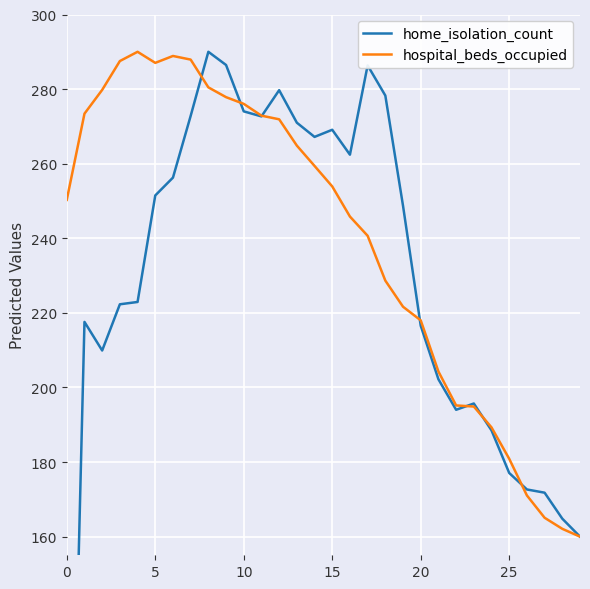

What is the sum of all home_isolation_count values?

6808.5